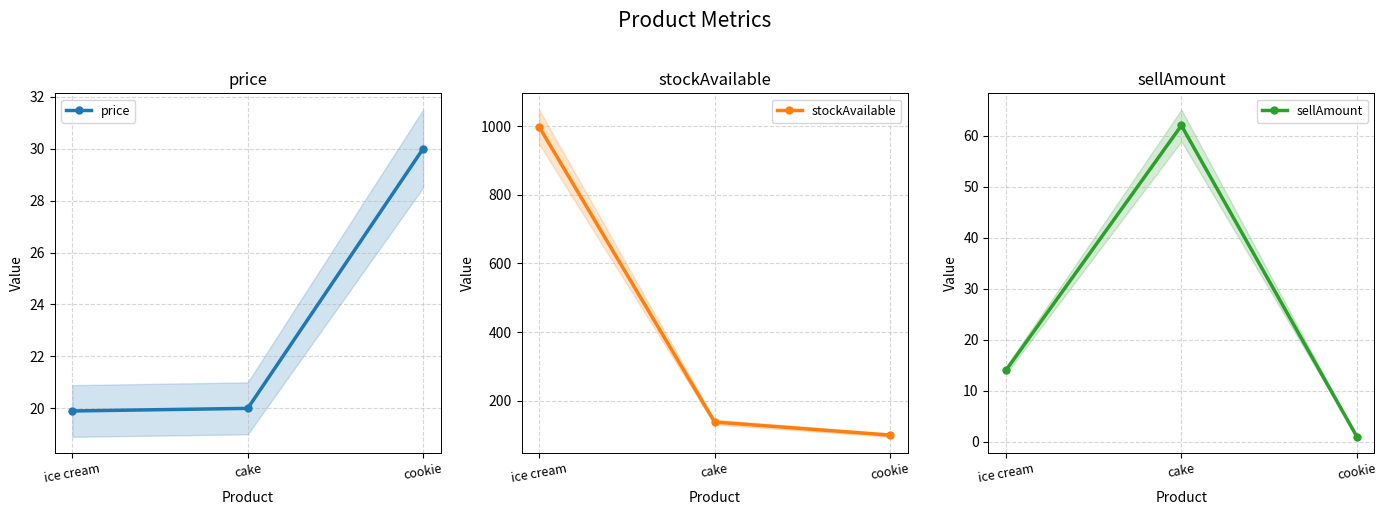

True or false: sellAmount has a value of 5.9 at ice cream.

False